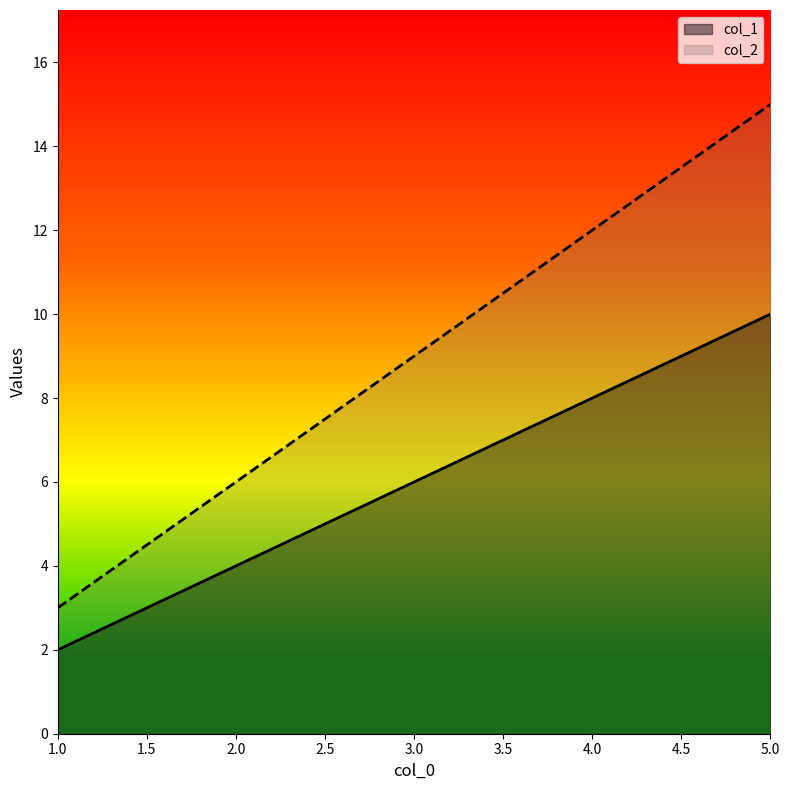

List the series in order of their overall mean, lowest first.

col_1, col_2